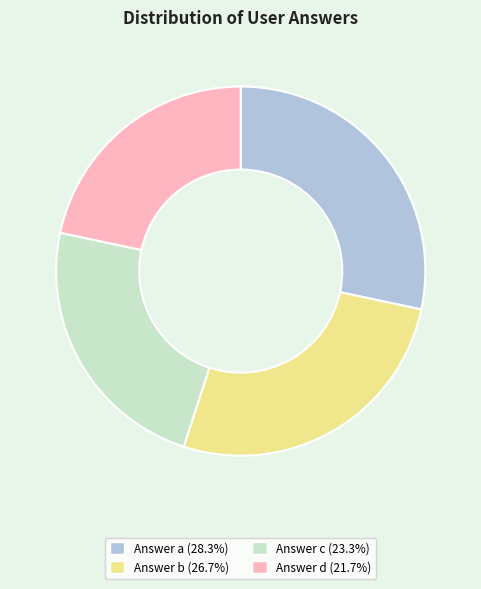

Is there a majority slice in this chart?

No